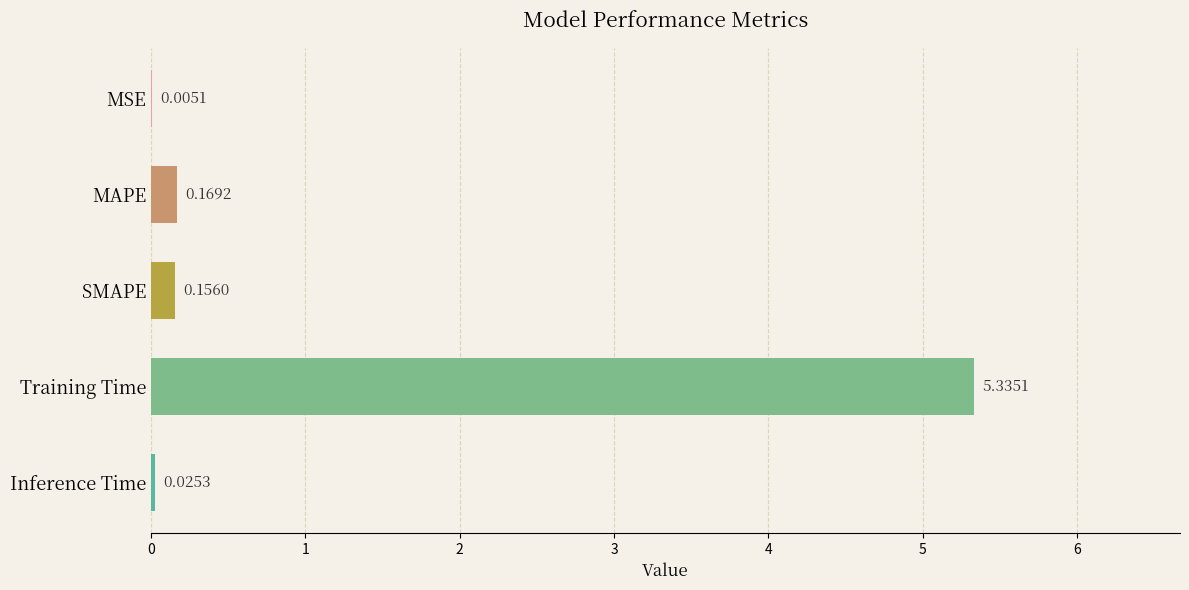

Are the bars horizontal?

Yes